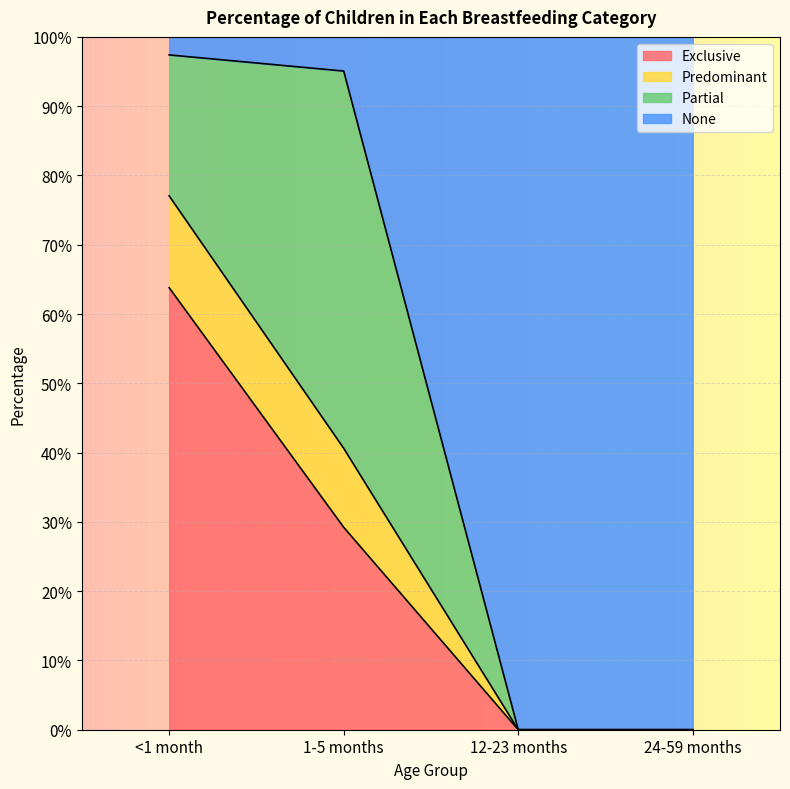

True or false: Exclusive and Predominant intersect in this chart.

False